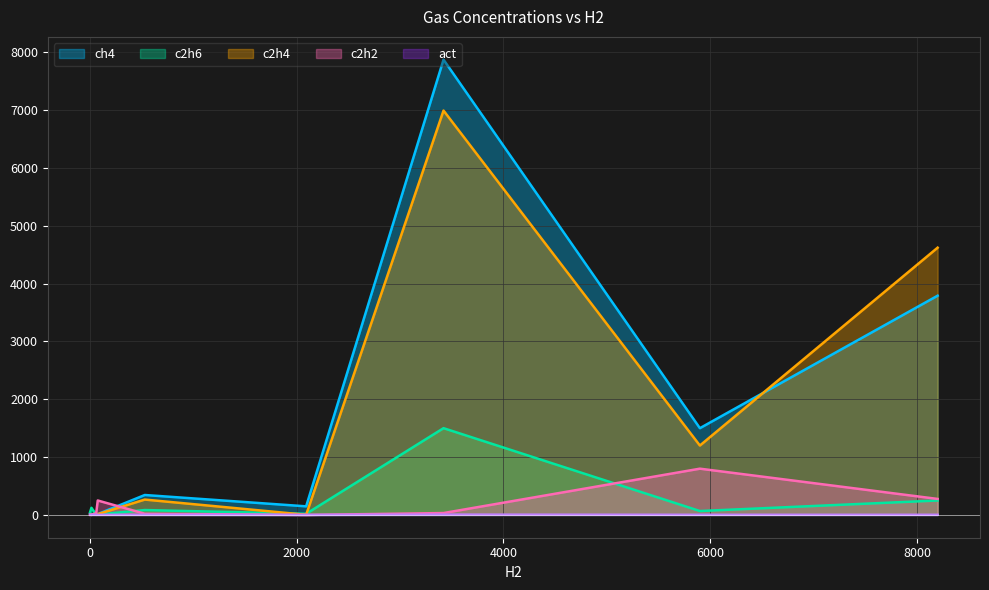

Which series has the largest range (max minus min)?

ch4